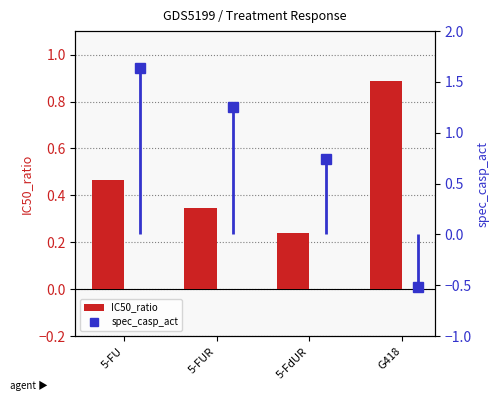

Count the IC50_ratio values in the range 0 to 1.

4